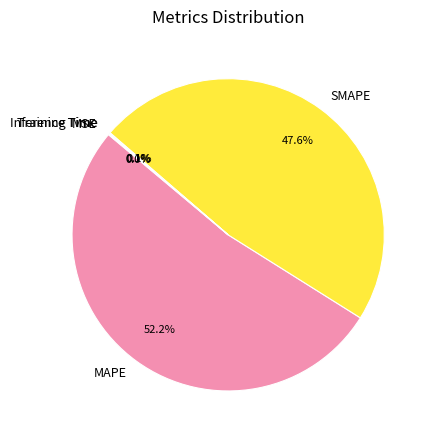

How much of the chart is everything except SMAPE?

52.4%